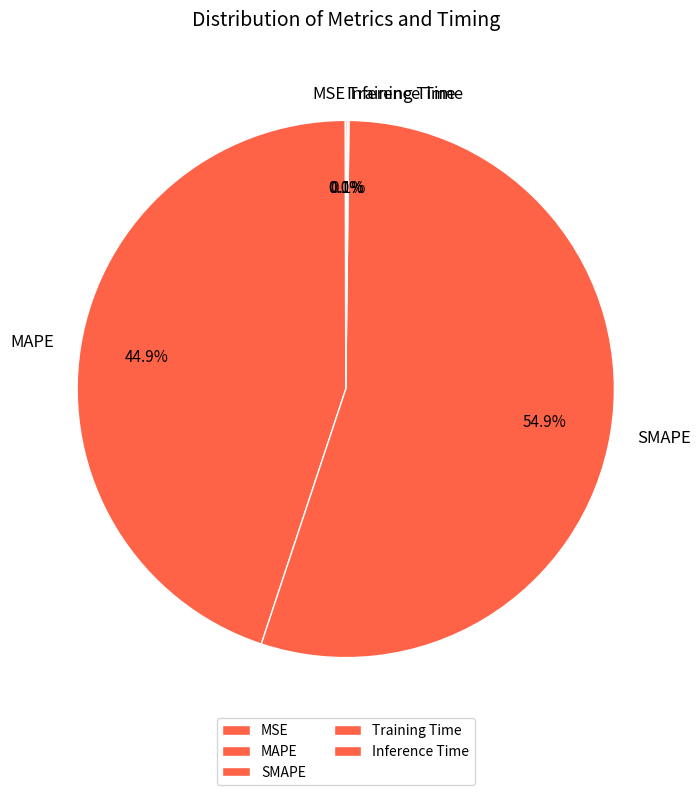

Do SMAPE and MAPE together represent more than half of the pie?

Yes